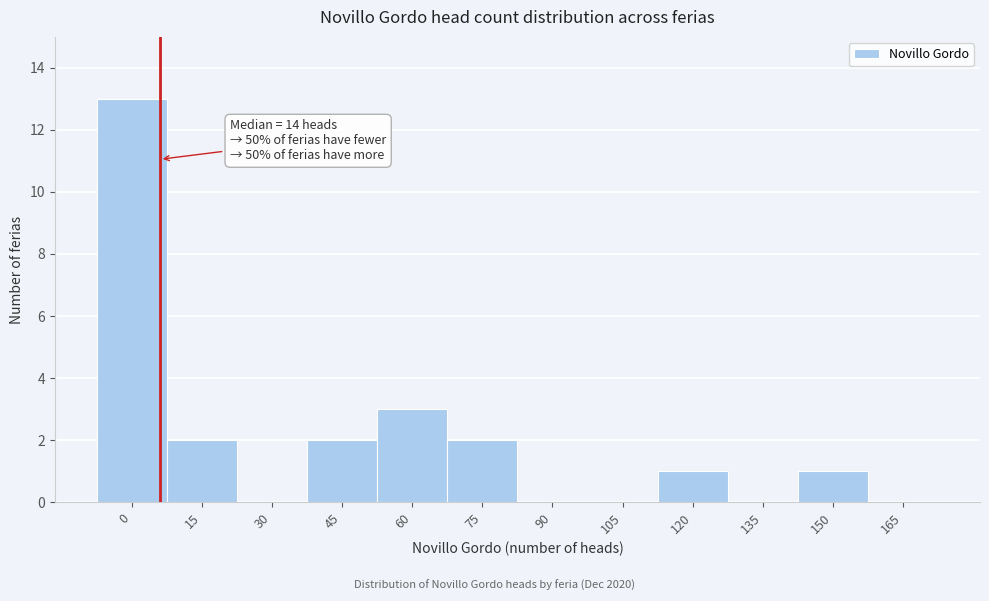

Reading left to right, extract all data points from this chart.

0=13	15=2	30=0	45=2	60=3	75=2	90=0	105=0	120=1	135=0	150=1	165=0